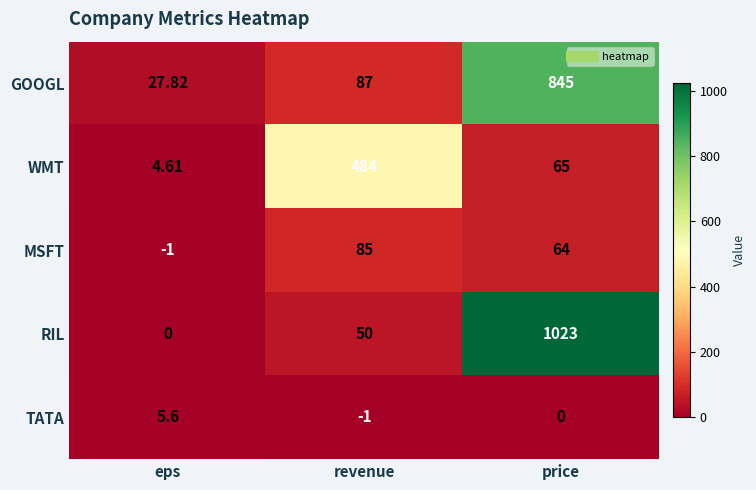

At which category is the sum across all series the highest?

price